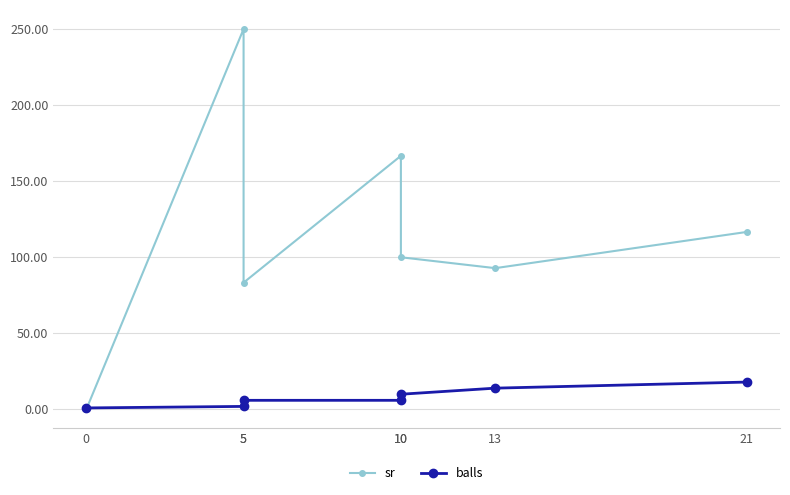

Between 5 and 13, which series saw the biggest shift?

sr